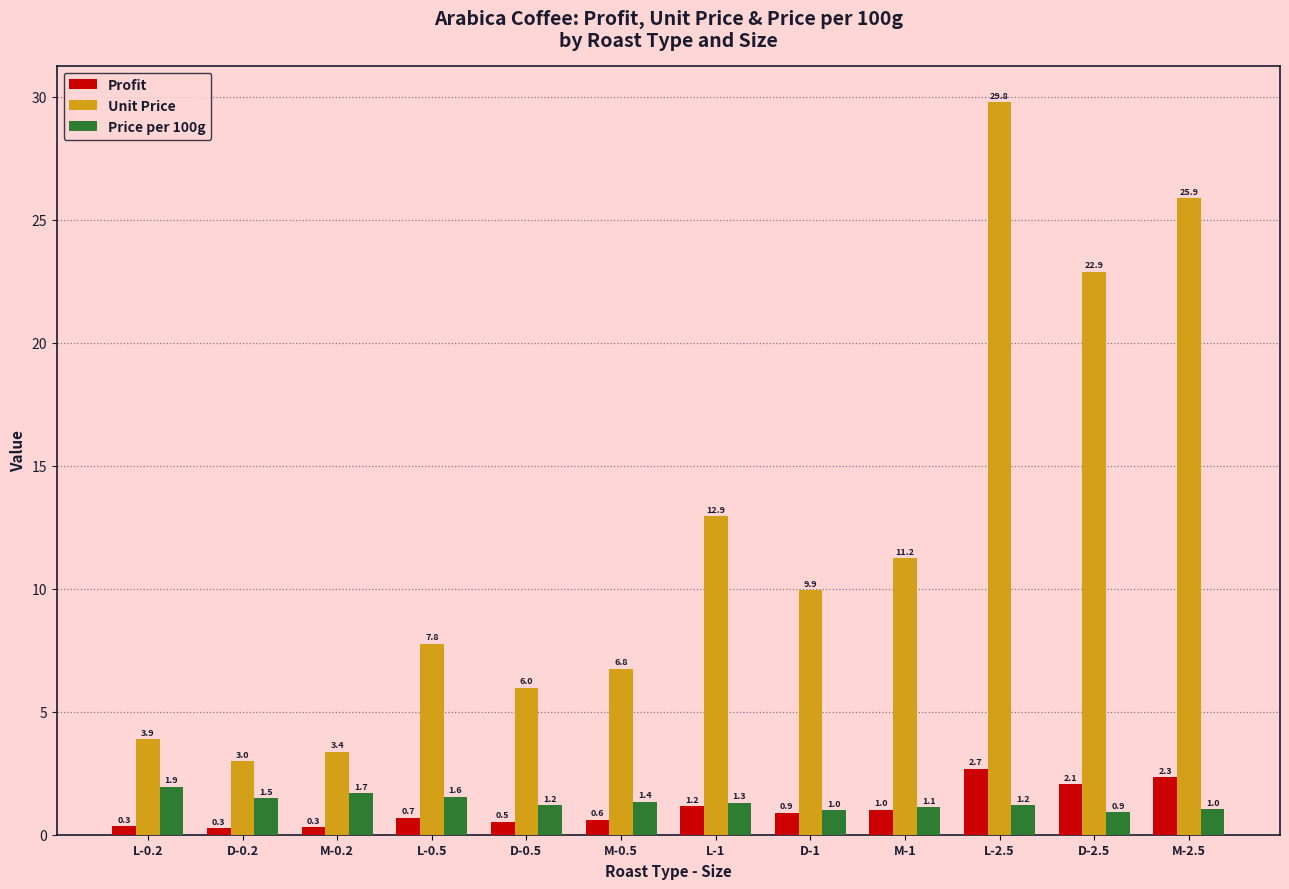

What is the smallest value displayed?

0.3